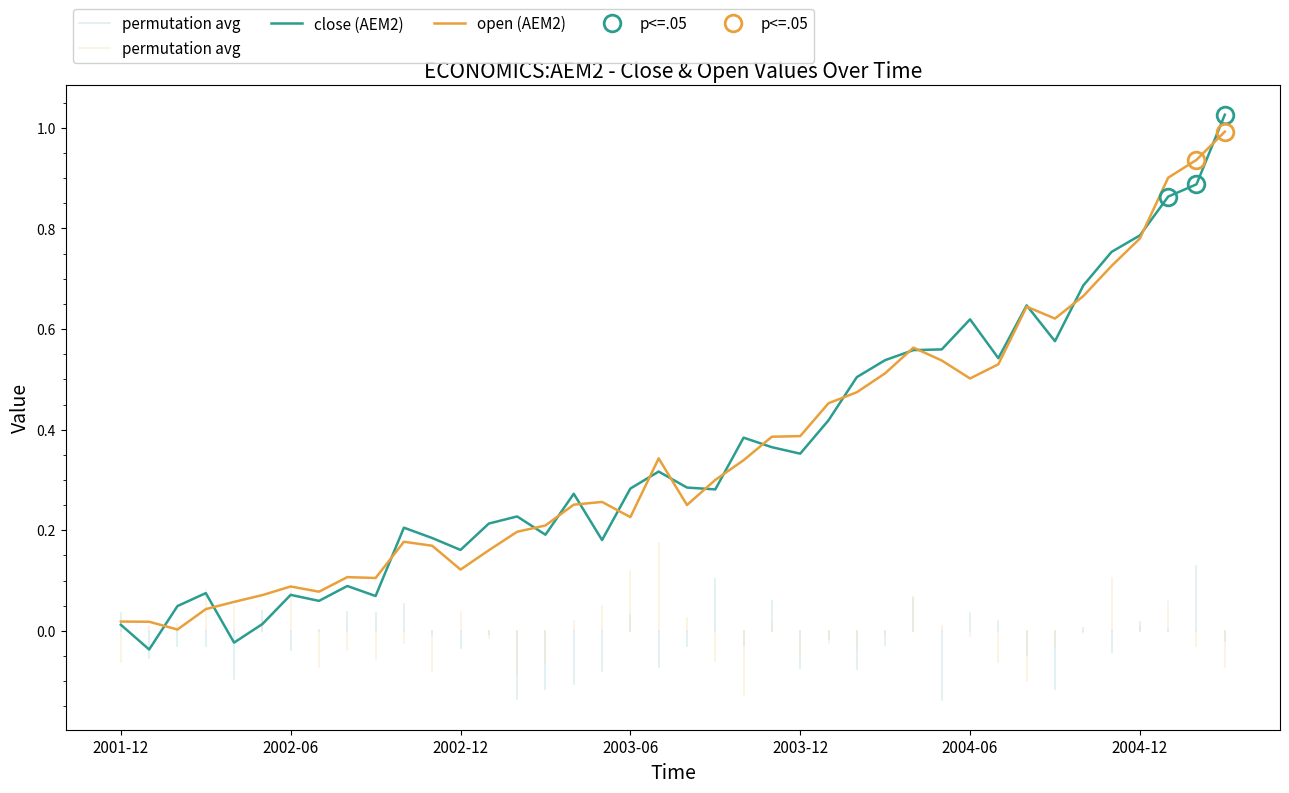

Between which two adjacent categories do open and close first intersect?

2002-01 and 2002-02